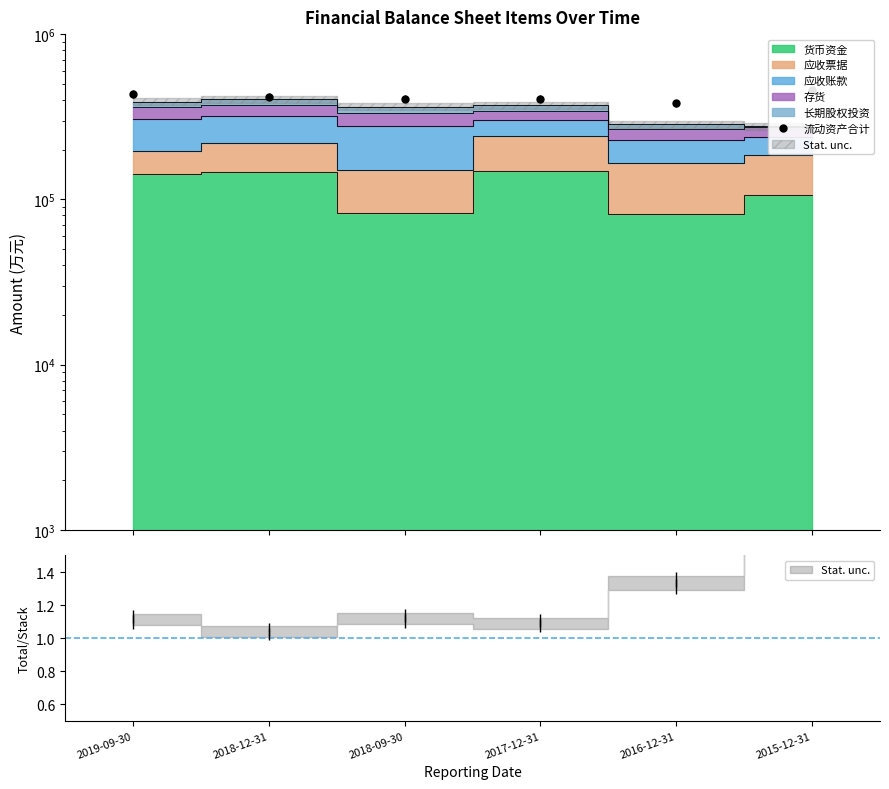

True or false: the data shows 419085 at 2018-12-31.

True